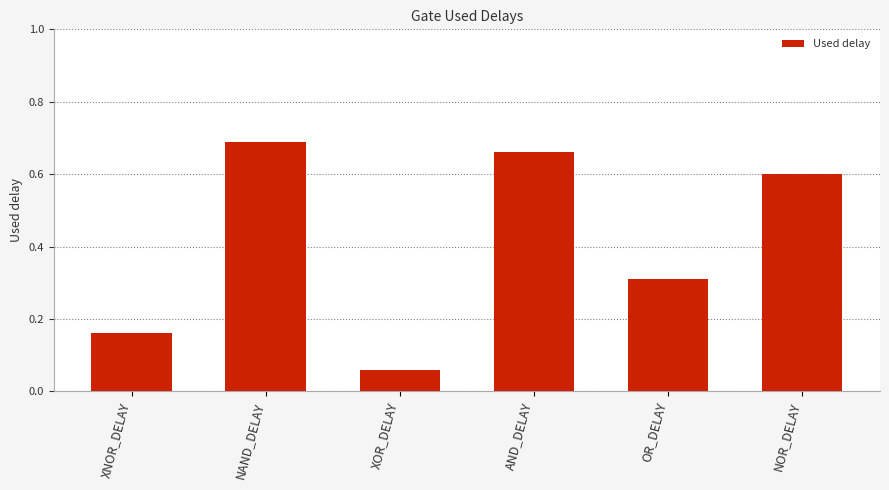

What position from the right is OR_DELAY?

2